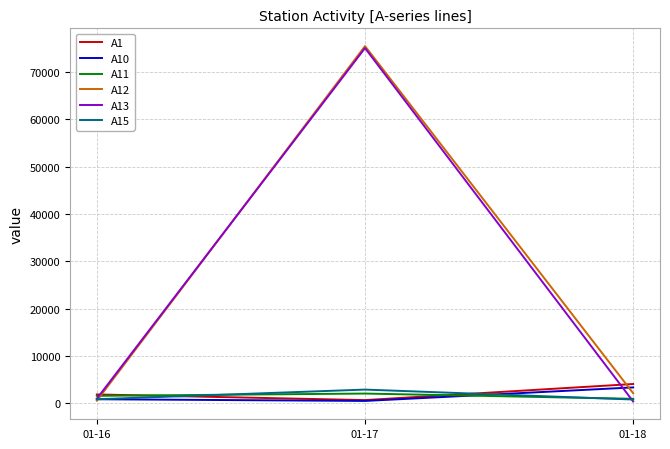

True or false: A15 has a value of 840 at 01-16.

True